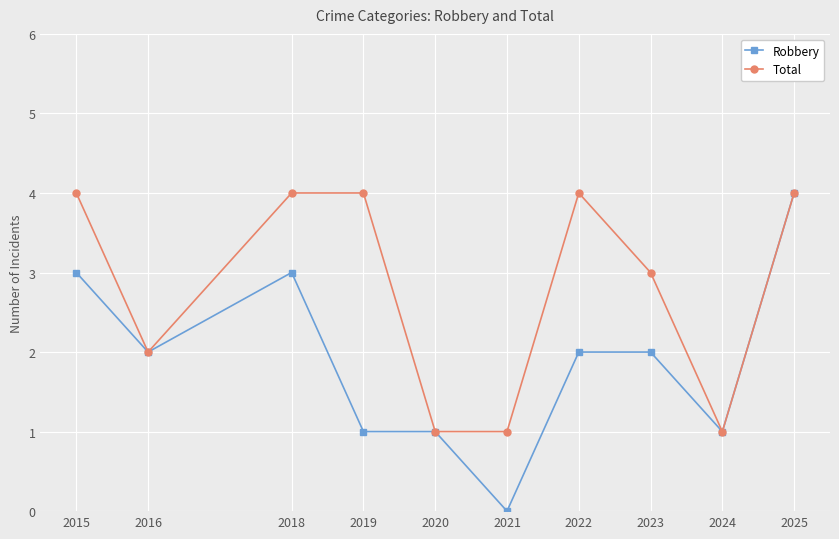

What value does the Total series have at 2019?

4